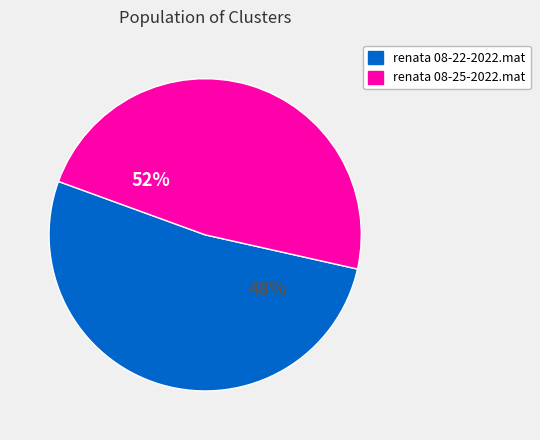

Count the number of slices in the pie.

2